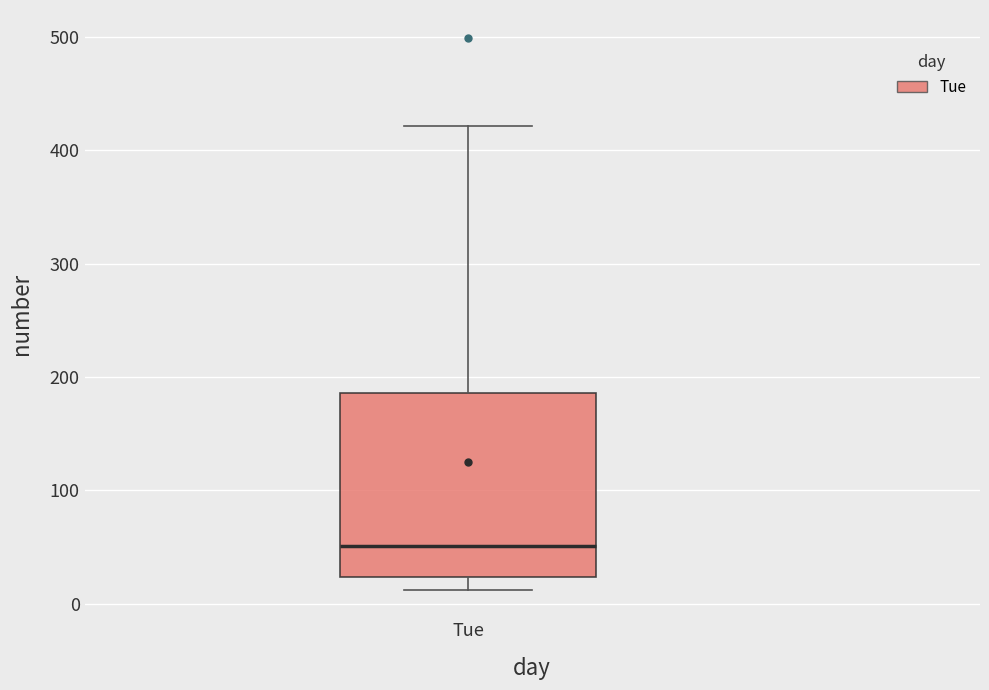

Where does the upper whisker of the box for Tue end on the y-axis? The values are not printed on the chart, so give them approximately, as read against the axis.

420